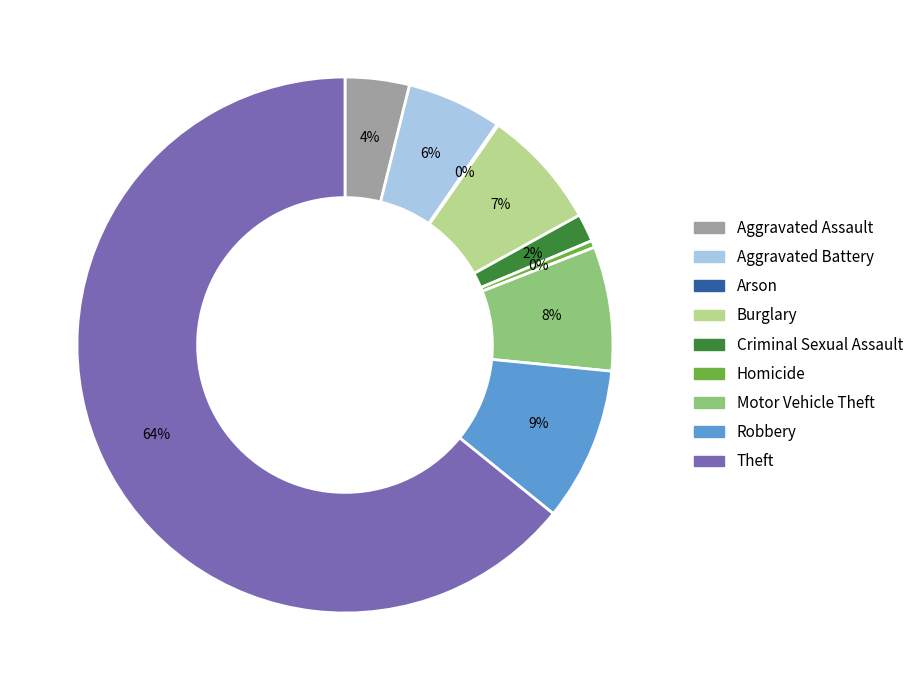

Is the sum of Aggravated Battery and Motor Vehicle Theft greater than half?

No